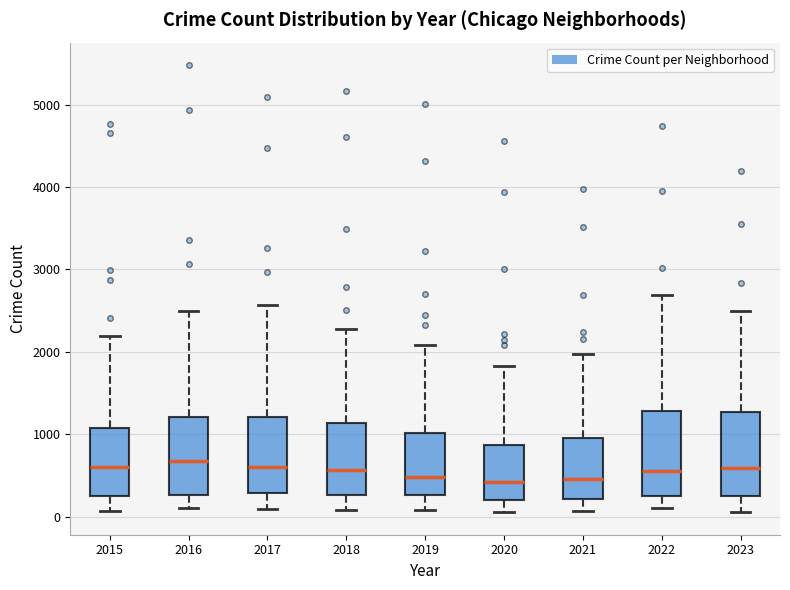

Where is the upper edge of the box at x = 2021 on the y-axis? The values are not printed on the chart, so give them approximately, as read against the axis.

900